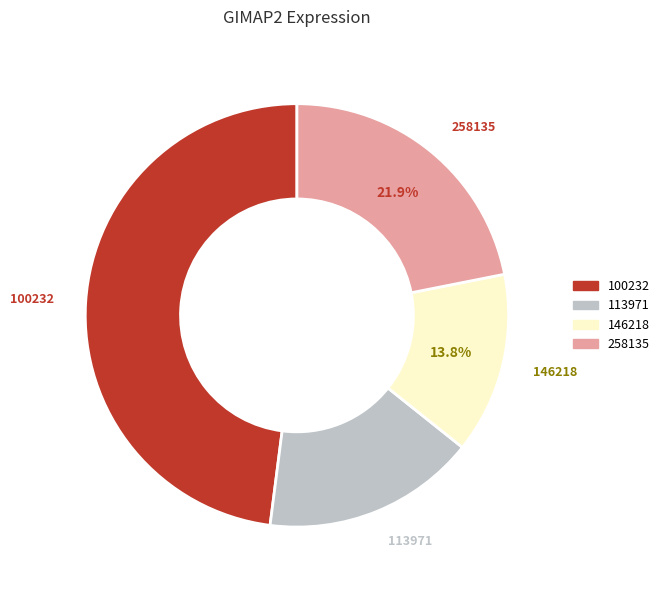

Is there a majority slice in this chart?

No